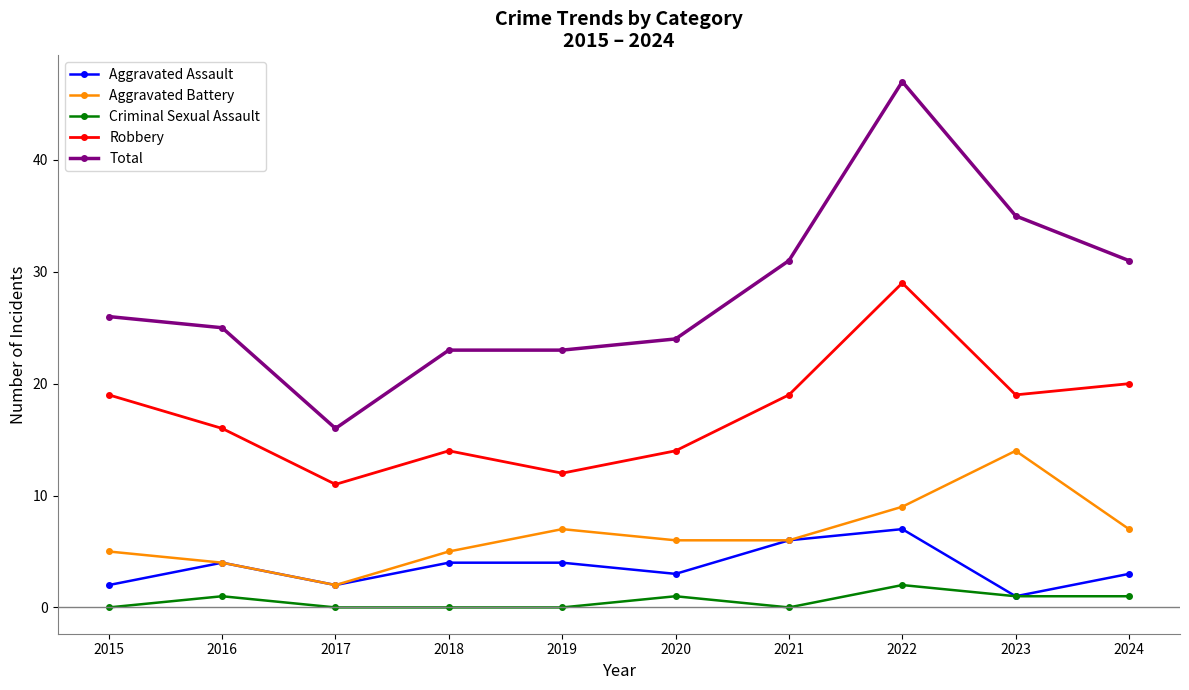

Reading left to right, transcribe all the data shown in this chart.

Aggravated Assault: 2	4	2	4	4	3	6	7	1	3
Aggravated Battery: 5	4	2	5	7	6	6	9	14	7
Criminal Sexual Assault: 0	1	0	0	0	1	0	2	1	1
Robbery: 19	16	11	14	12	14	19	29	19	20
Total: 26	25	16	23	23	24	31	47	35	31